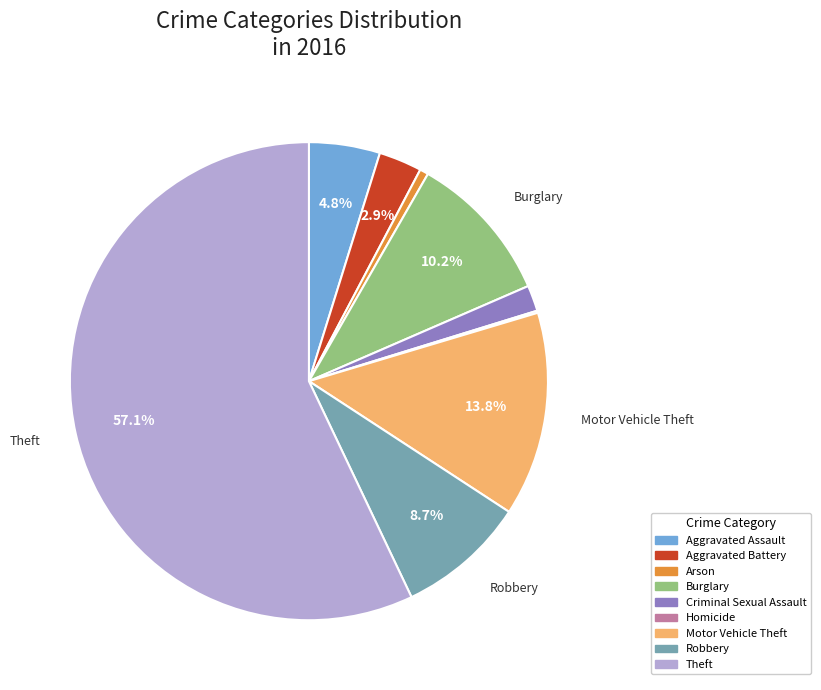

To the nearest percent, what is the difference between the Theft and Aggravated Battery slice percentages?

54%